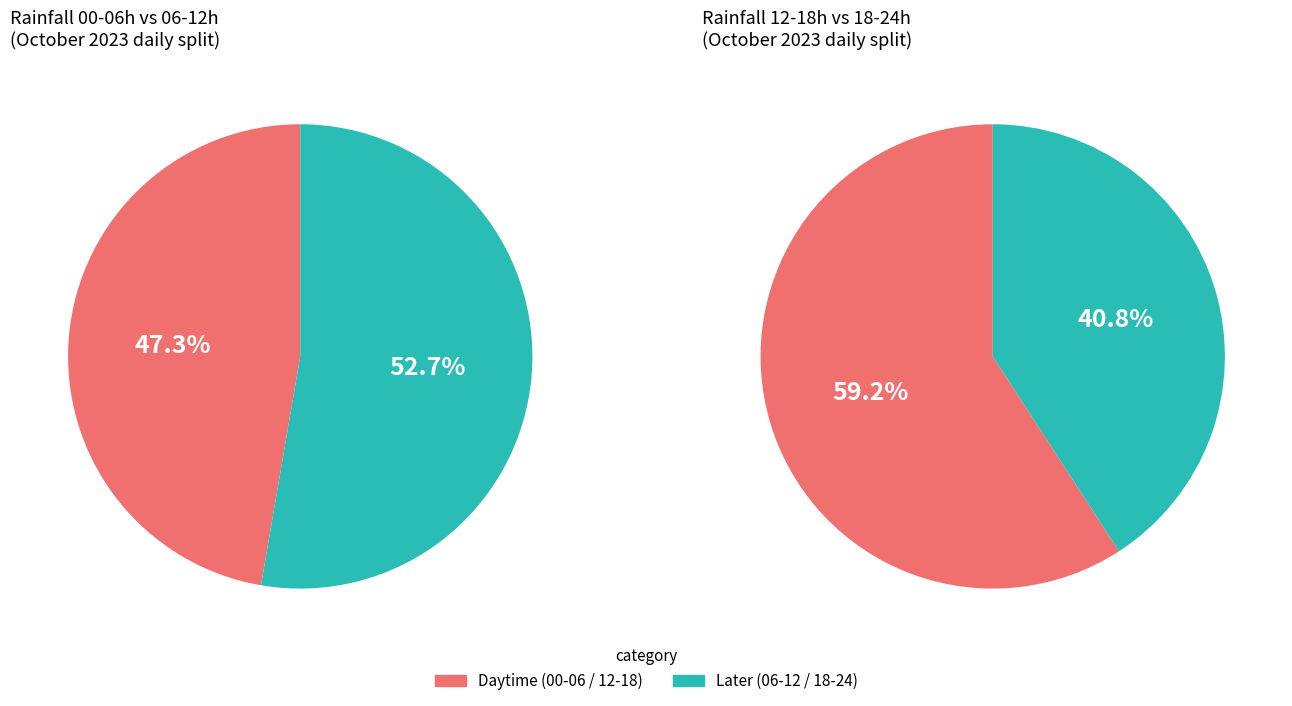

Is it true that 2023-10-18 is 29% of the pie?

False